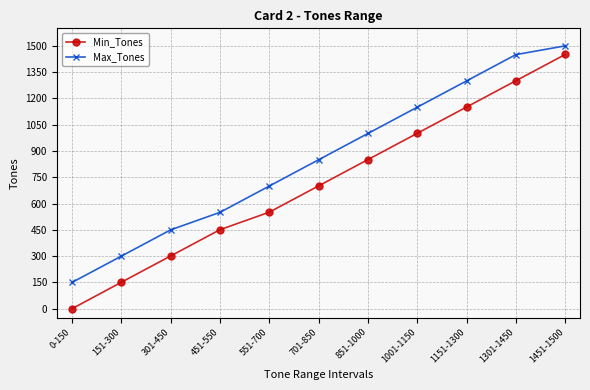

True or false: Min_Tones and Max_Tones cross at least once.

False